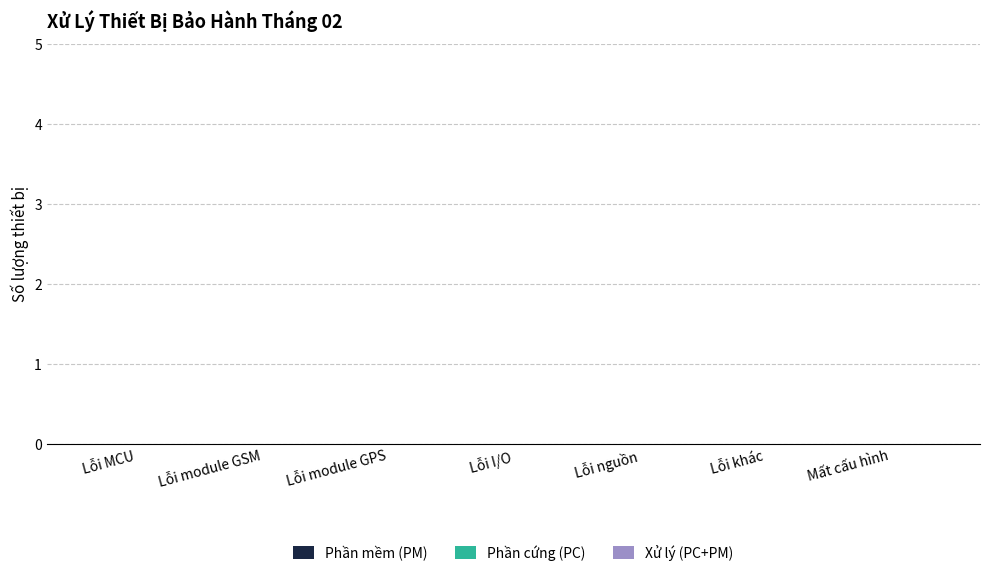

True or false: Phần mềm (PM) has a value of -10 at MCU.

False